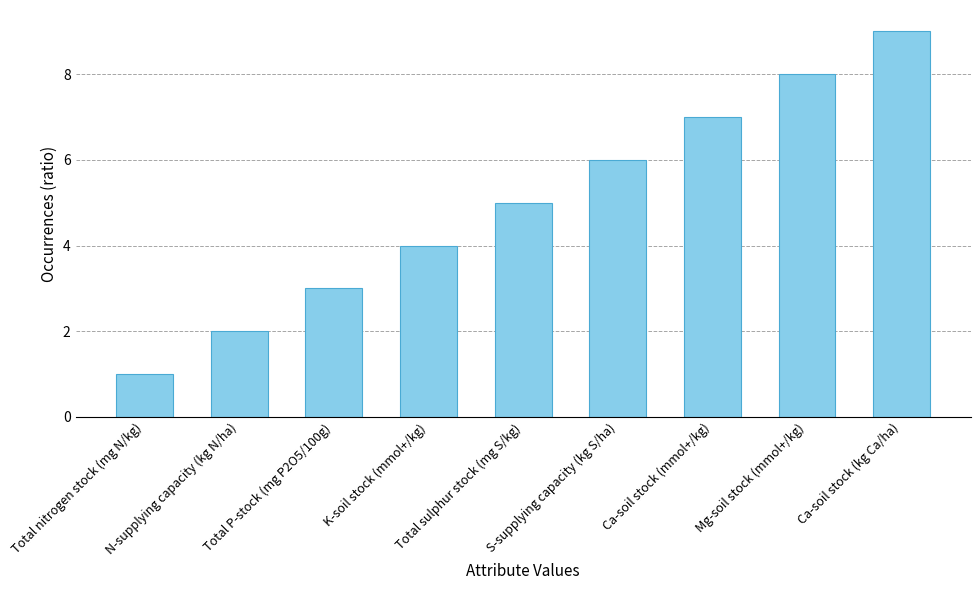

Count the values in the range 3 to 7.

5